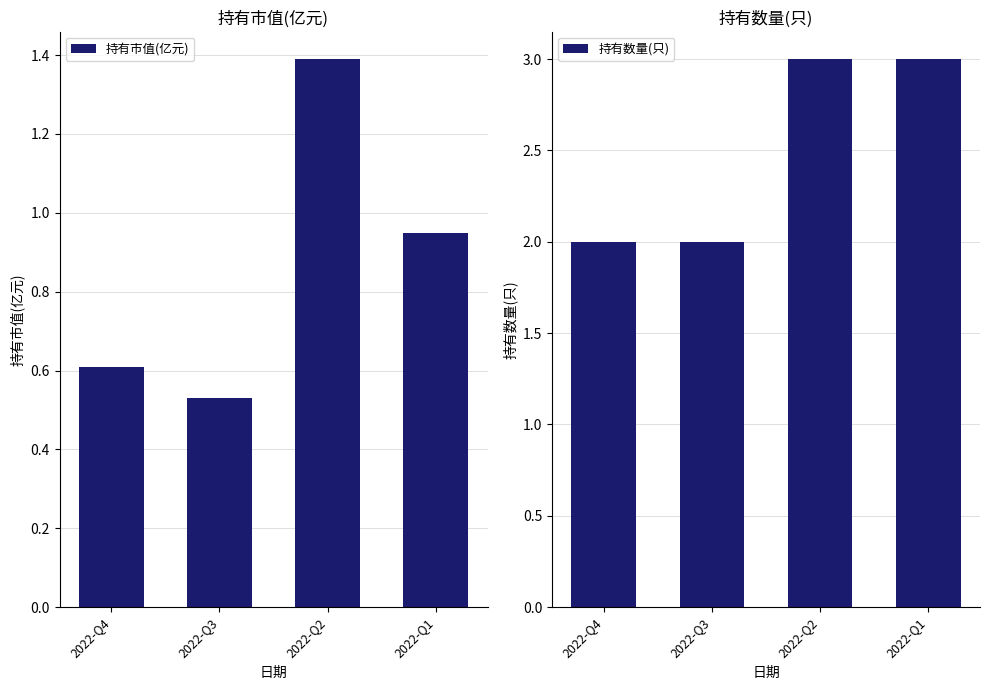

Reading left to right, extract all data points from this chart.

持有市值(亿元): 2022-Q4=0.6	2022-Q3=0.5	2022-Q2=1.4	2022-Q1=0.9
持有数量(只): 2022-Q4=2.0	2022-Q3=2.0	2022-Q2=3.0	2022-Q1=3.0